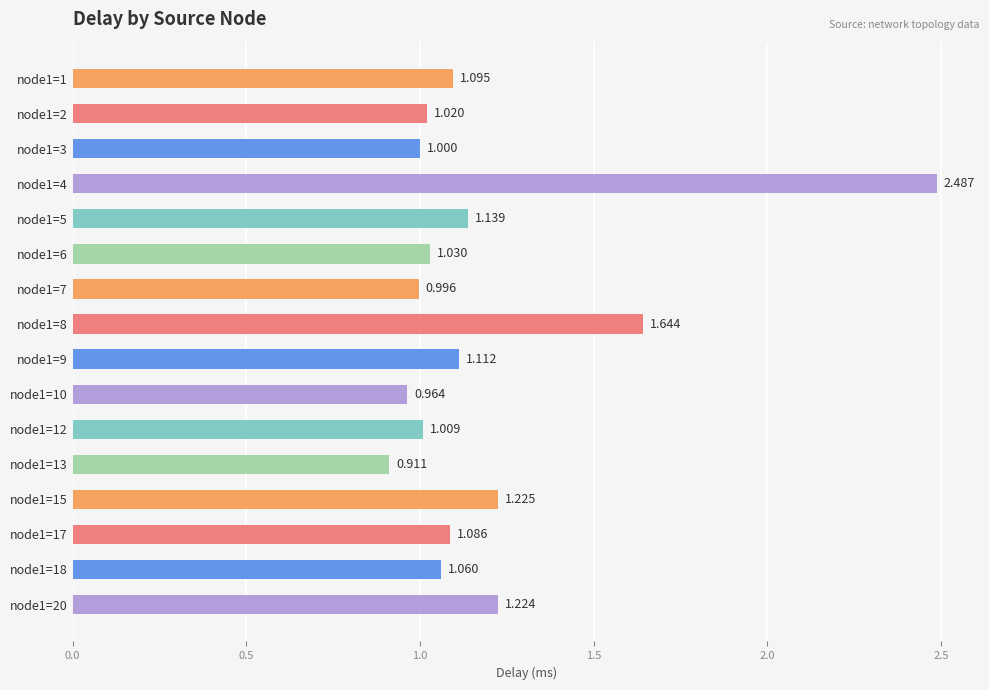

What is the greatest value displayed?

2.5